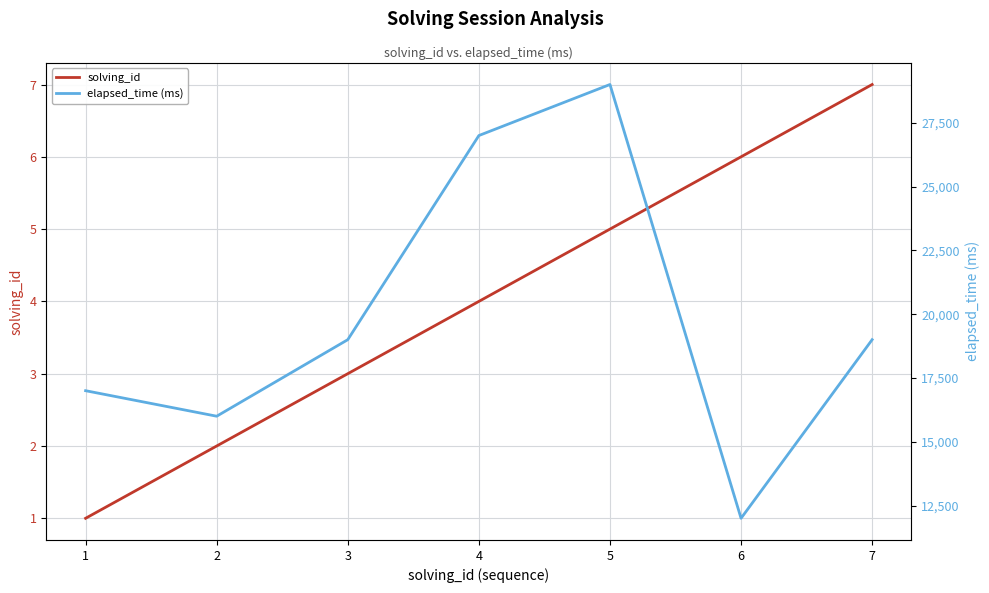

Is it true that elapsed_time (ms) equals 27000 at 4?

True